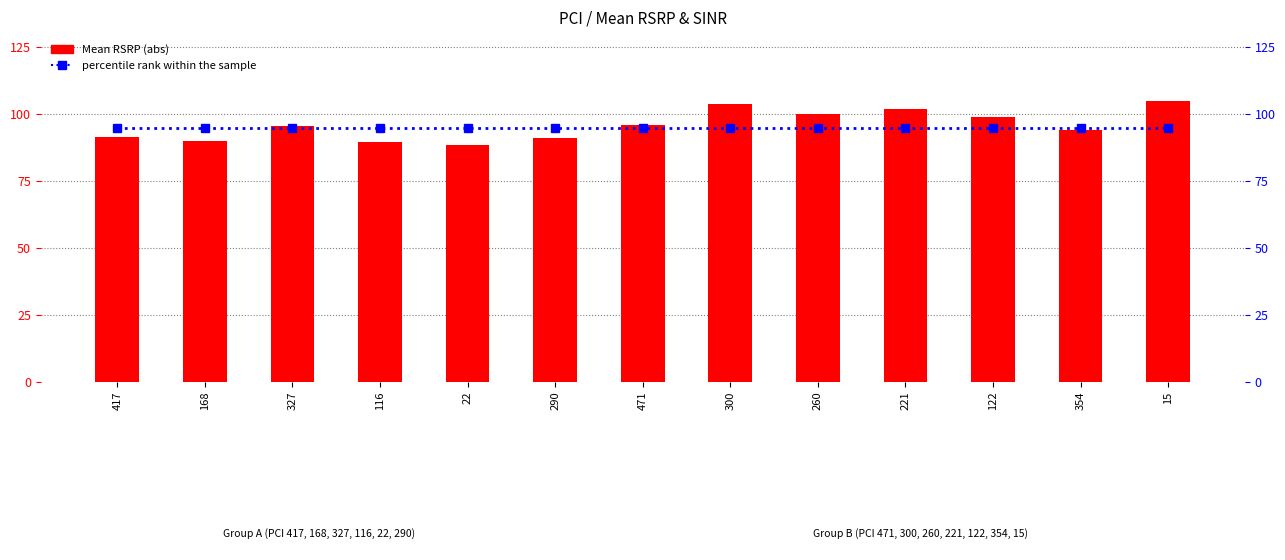

Rank the categories by Mean RSRP (negated for scale) value from highest to lowest.

15, 300, 221, 260, 122, 471, 327, 354, 417, 290, 168, 116, 22